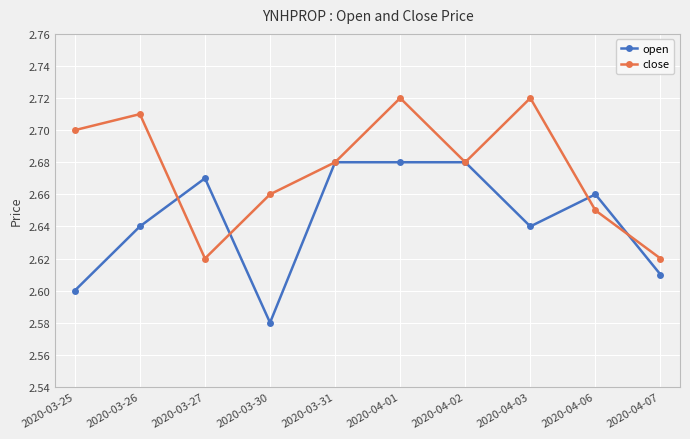

Between 2020-04-03 and 2020-04-07, which series saw the biggest shift?

close